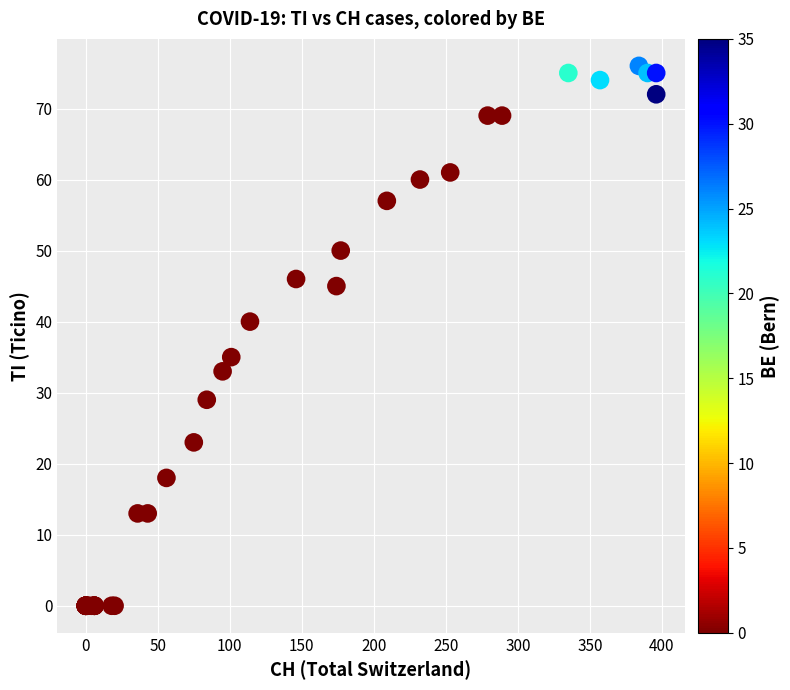

What Y value in the scatter plot is closest to 38?

40